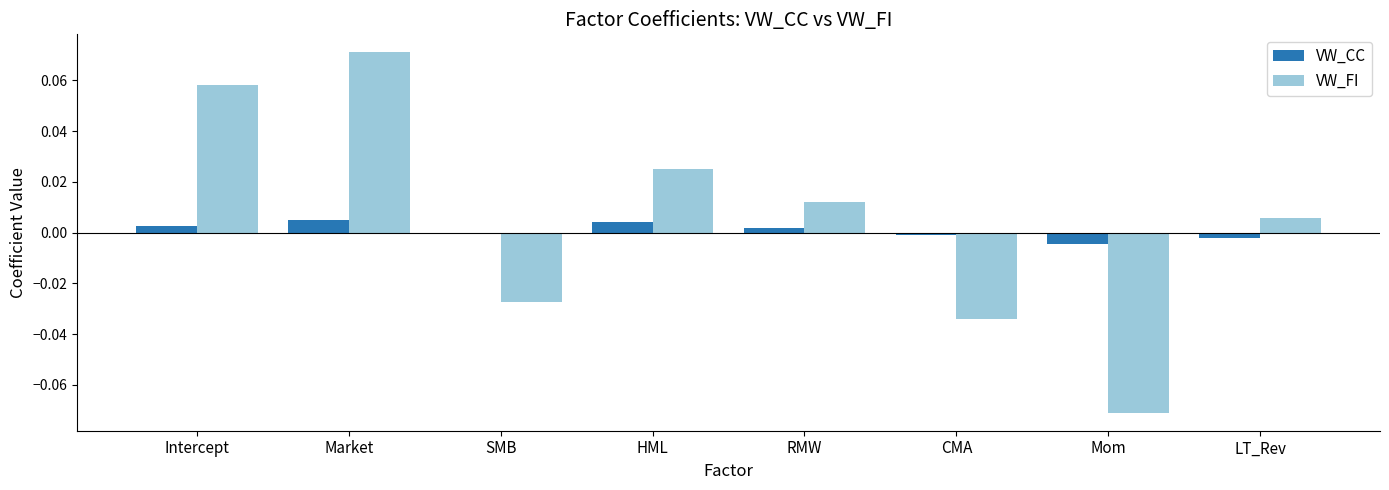

Which series has the widest spread of values?

VW_FI